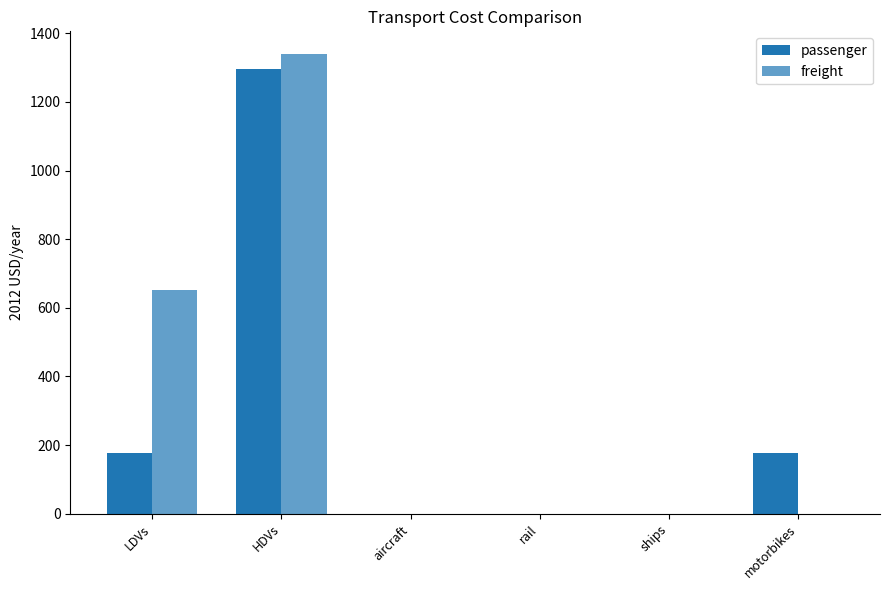

How many groups of bars are there?

6